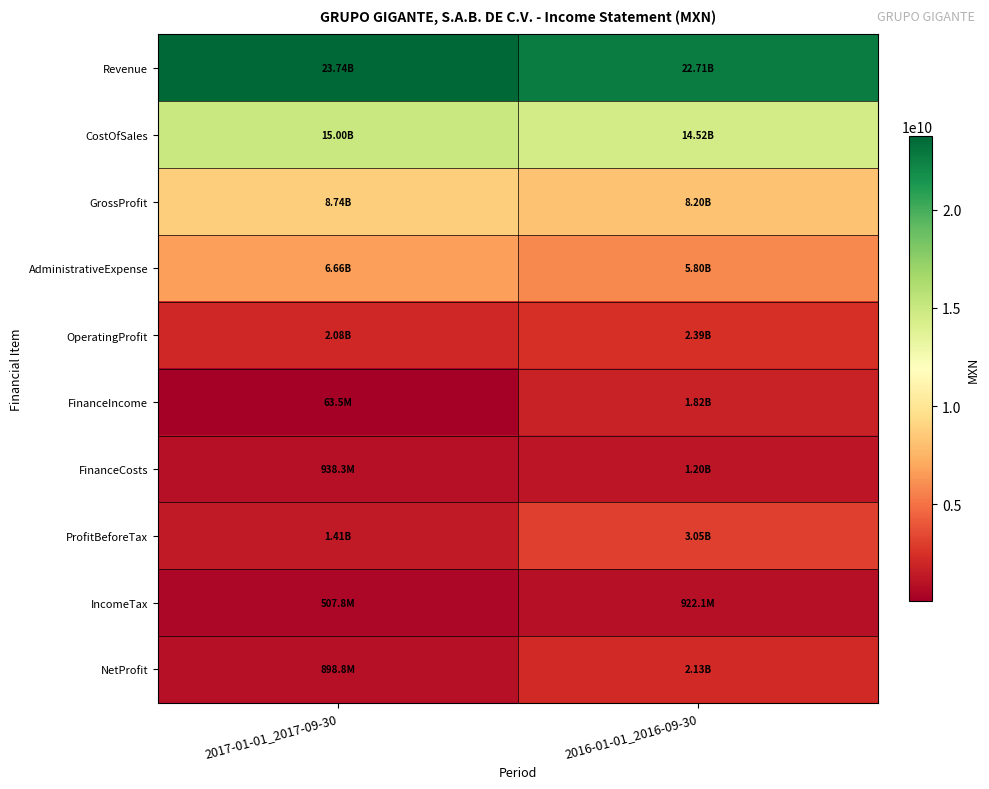

At which category is the sum across all series the highest?

2016-01-01_2016-09-30